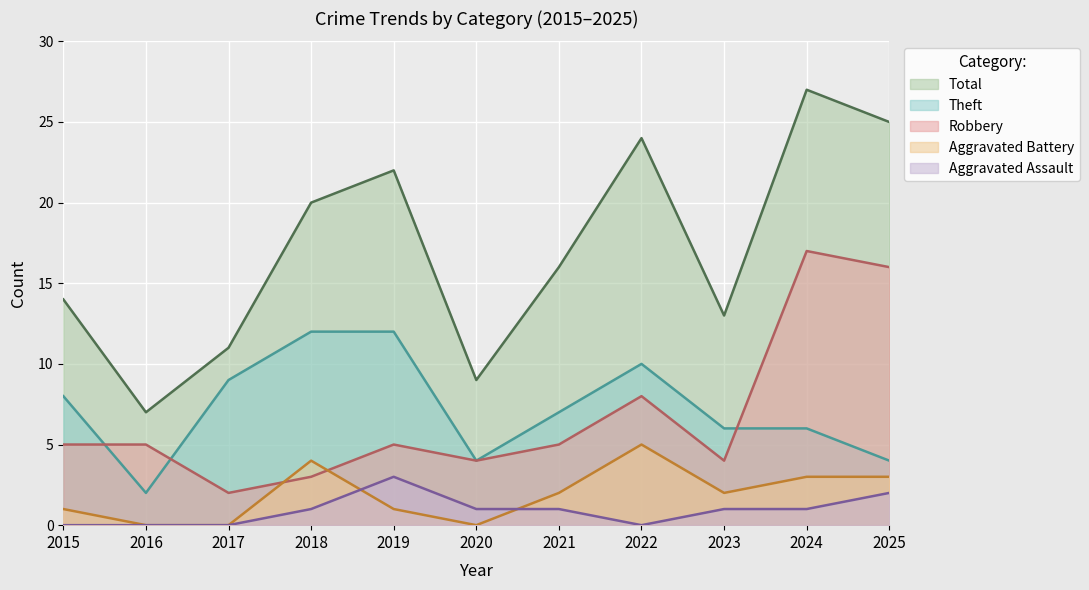

Which category has the highest value in the Robbery series?

2024